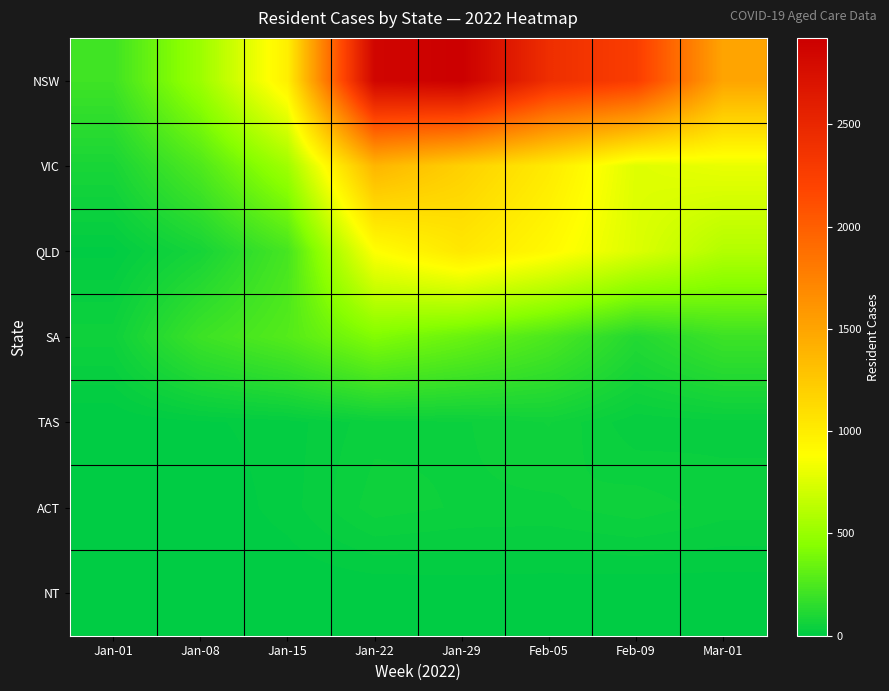

What is the difference between the highest and lowest values at Feb-09?

2257